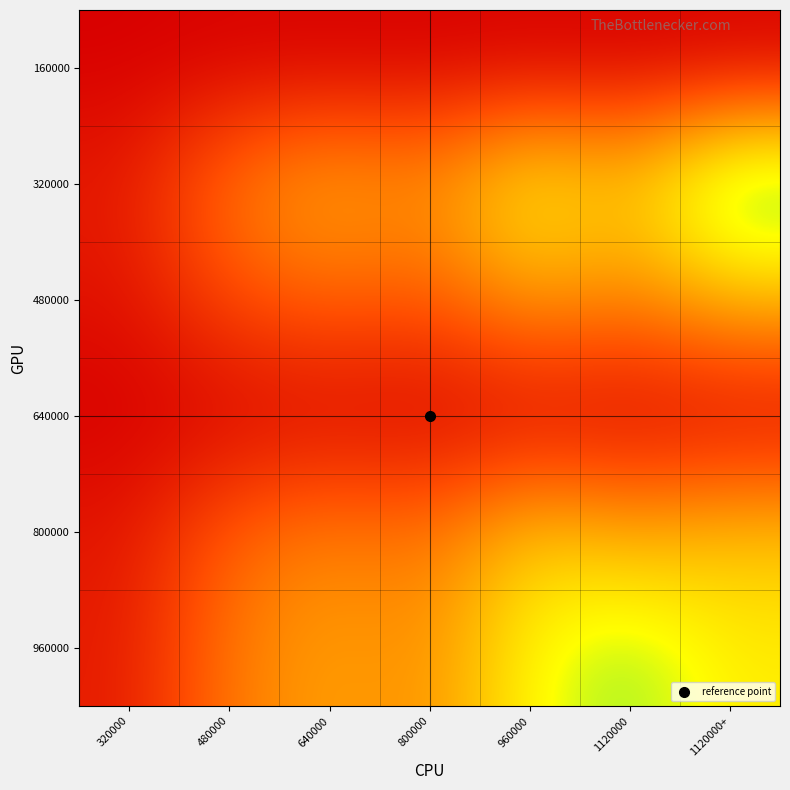

How many distinct data groups are displayed?

6